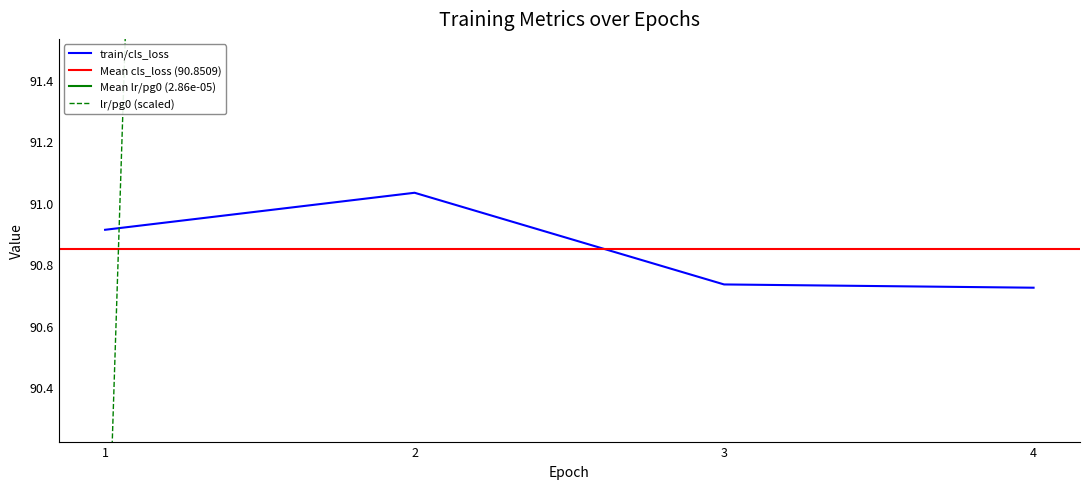

How many train/cls_loss values are between 90 and 91?

3